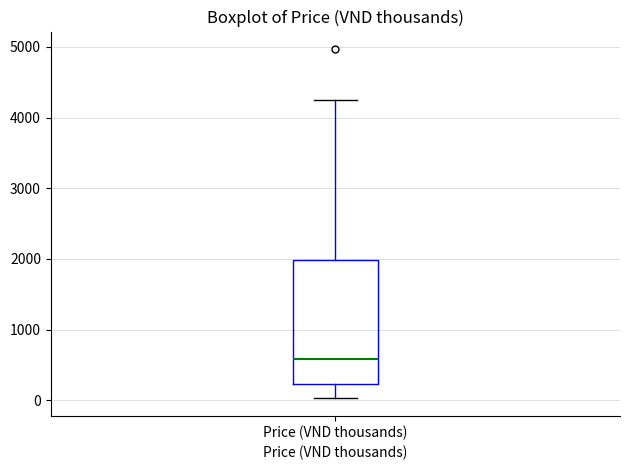

Read this box plot against the y-axis: the position of the median line, the range covered by the box, and the ends of both whiskers. The values are not printed on the chart, so give them approximately, as read against the axis.

median 600, box 200 to 2000, whiskers 0 to 4300